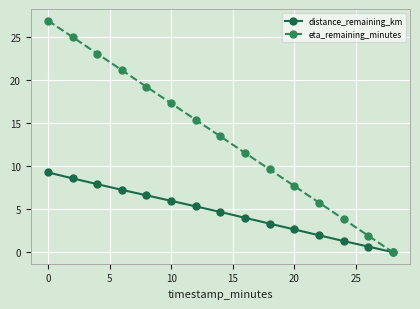

How many positive values does the eta_remaining_minutes series have?

14